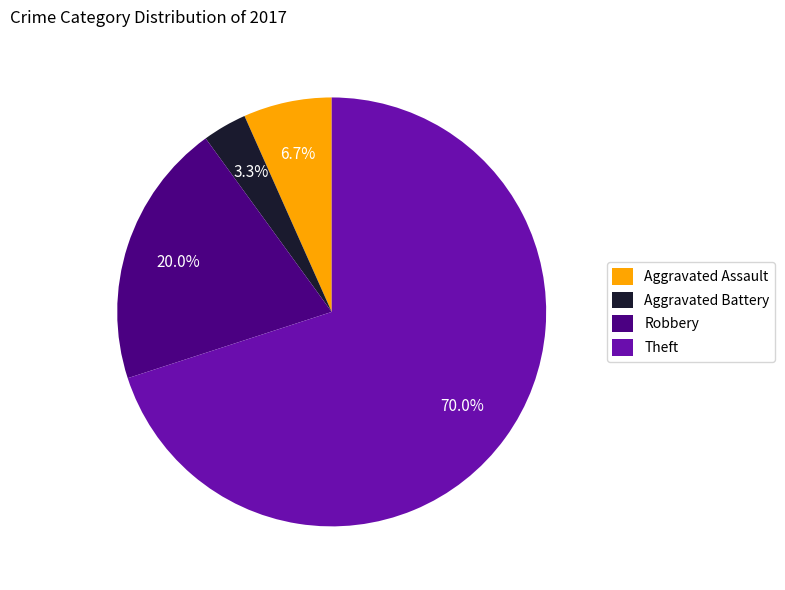

Which has a higher value, Robbery or Aggravated Assault?

Robbery